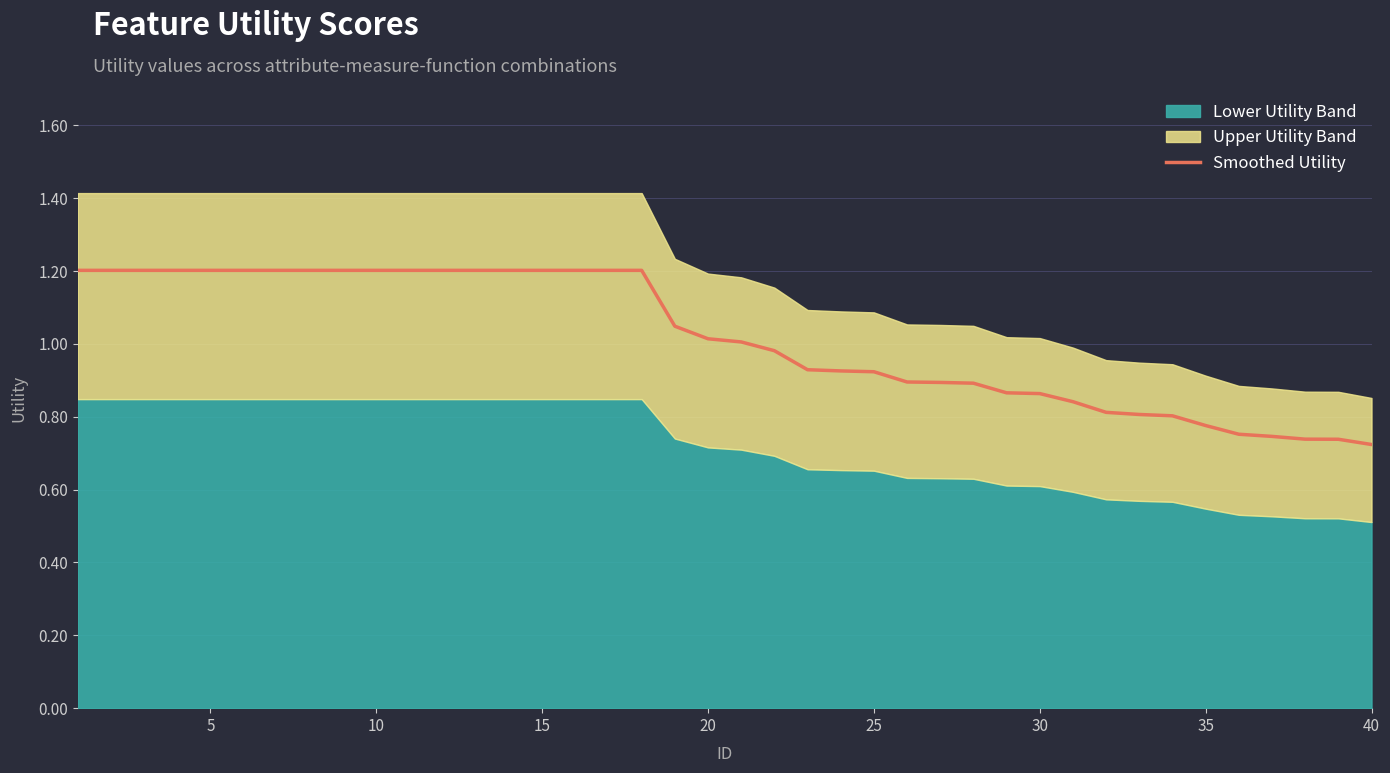

What is the maximum value for Smoothed Utility?

1.2